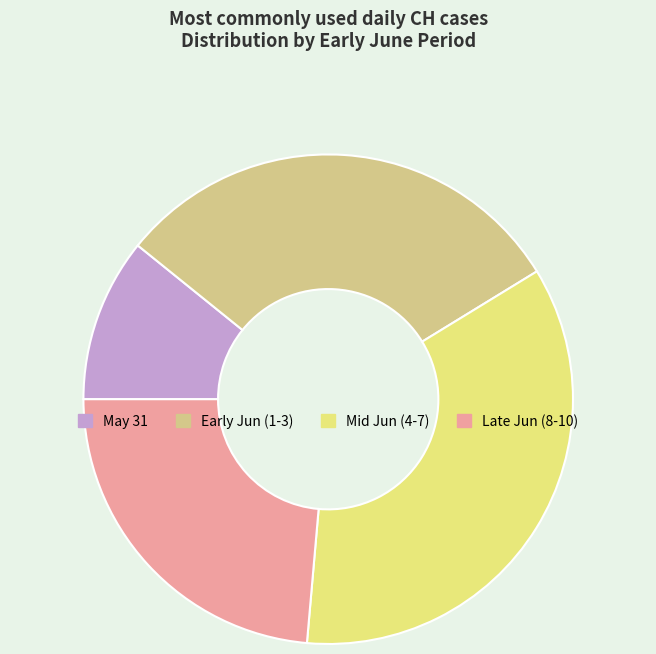

Count the number of slices in the pie.

4